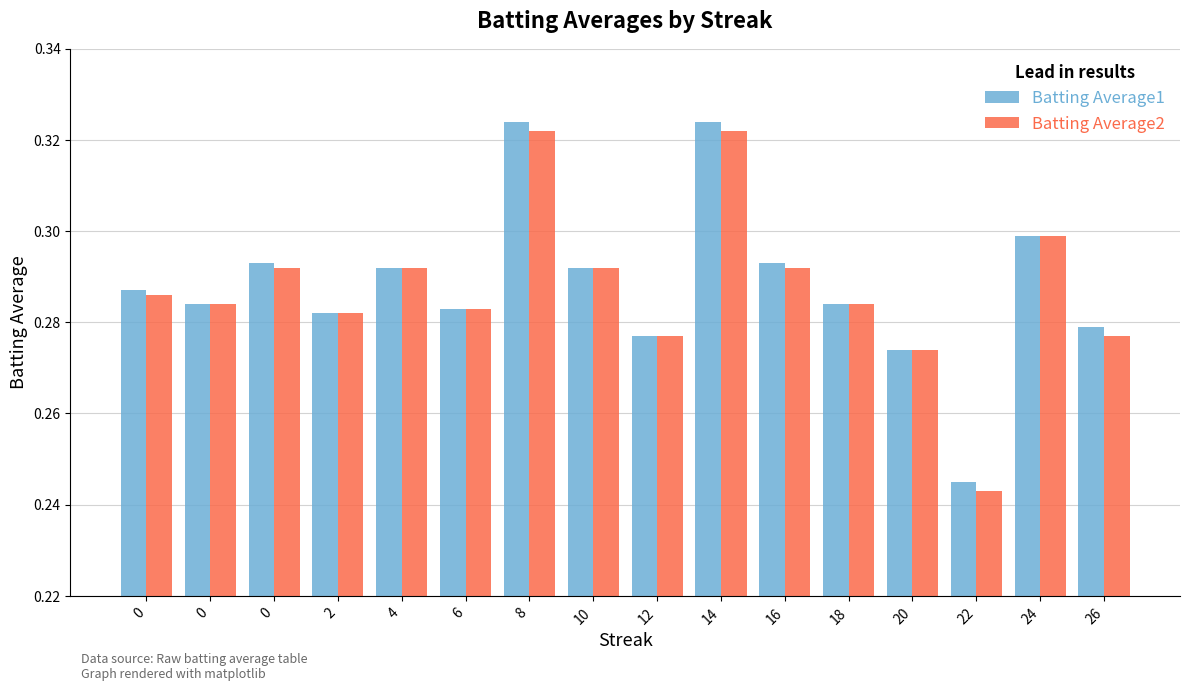

List the series in order of their overall mean, highest first.

Batting Average1, Batting Average2